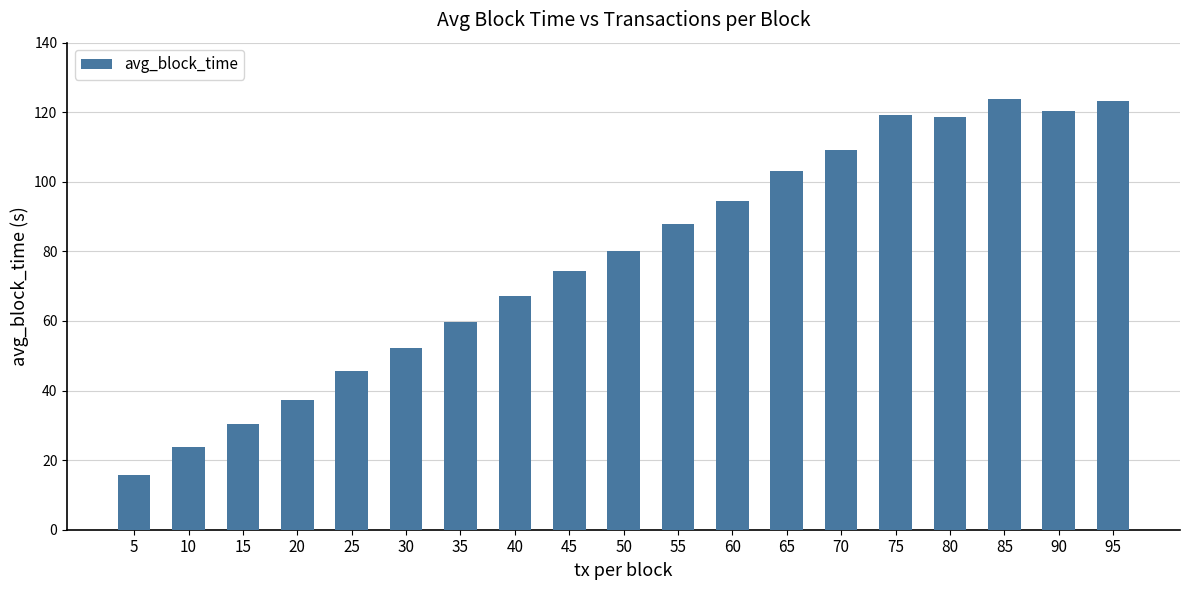

The value at 15 is 30.2. True or false?

True